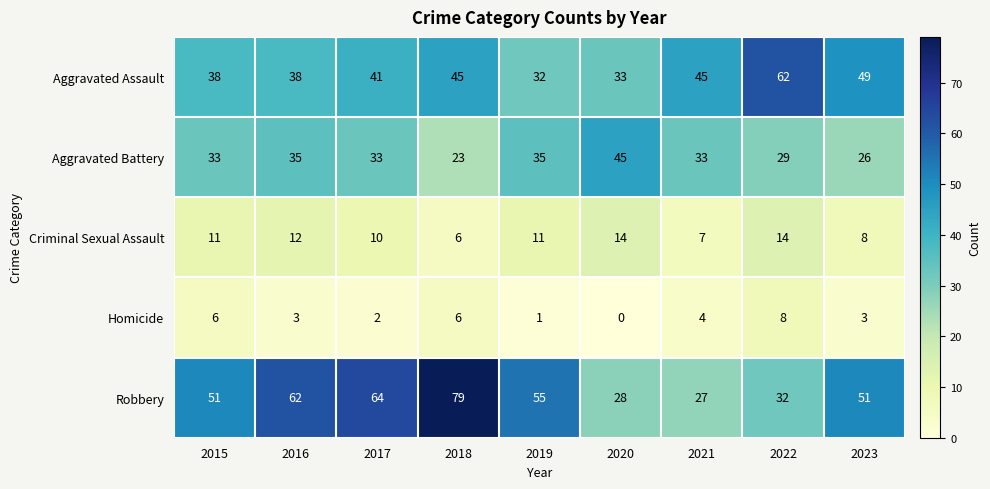

The Aggravated Battery series shows 45 at 2020. True or false?

True